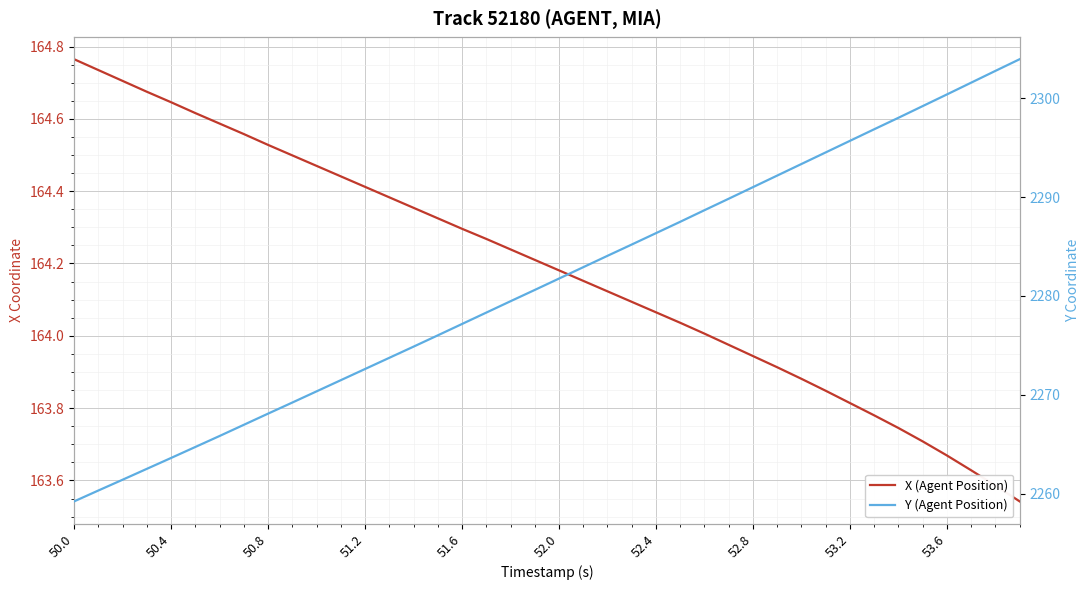

True or false: Y (Agent Position) and X (Agent Position) cross at least once.

False